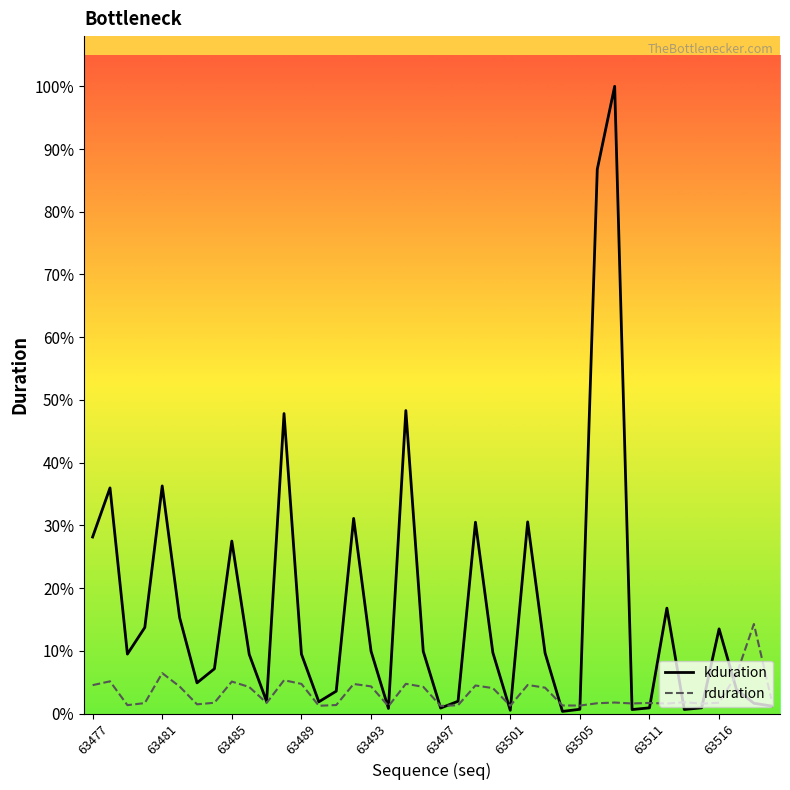

Does the chart have visible grid lines?

No